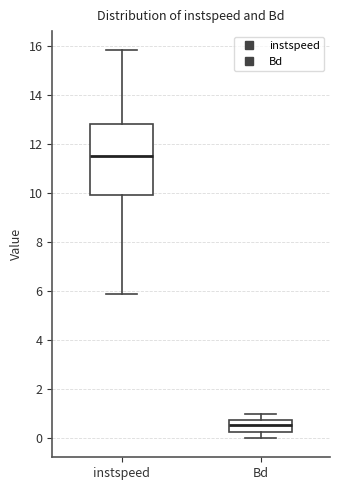

Reading left to right, read every box against the y-axis: the position of its median line, the range the box covers, and the ends of its whiskers. The values are not printed on the chart, so give them approximately, as read against the axis.

instspeed: median 11.6, box 10.0 to 12.8, whiskers 5.8 to 15.8
Bd: median 0.6, box 0.2 to 0.8, whiskers 0.0 to 1.0